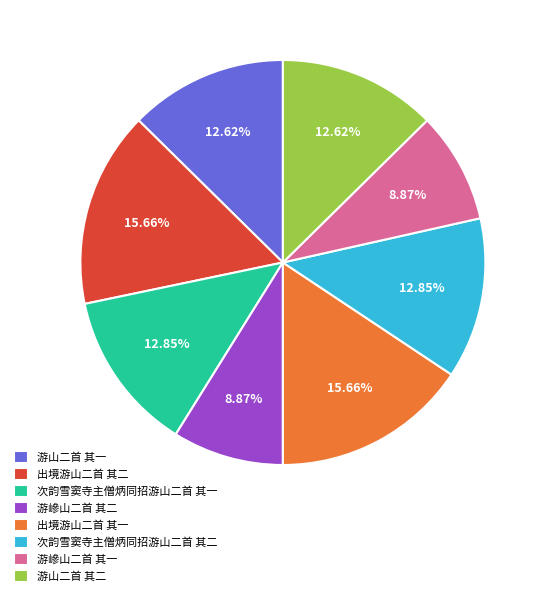

Do 出境游山二首 其一 and 游山二首 其一 together represent more than half of the pie?

No